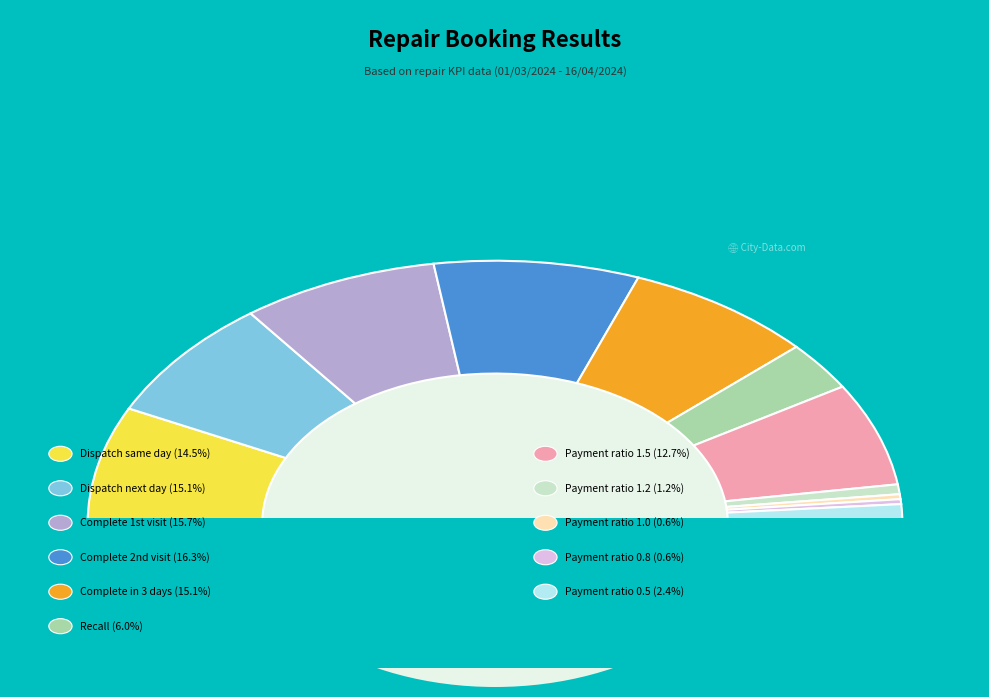

What is the largest slice in the pie chart?

Complete 2nd visit